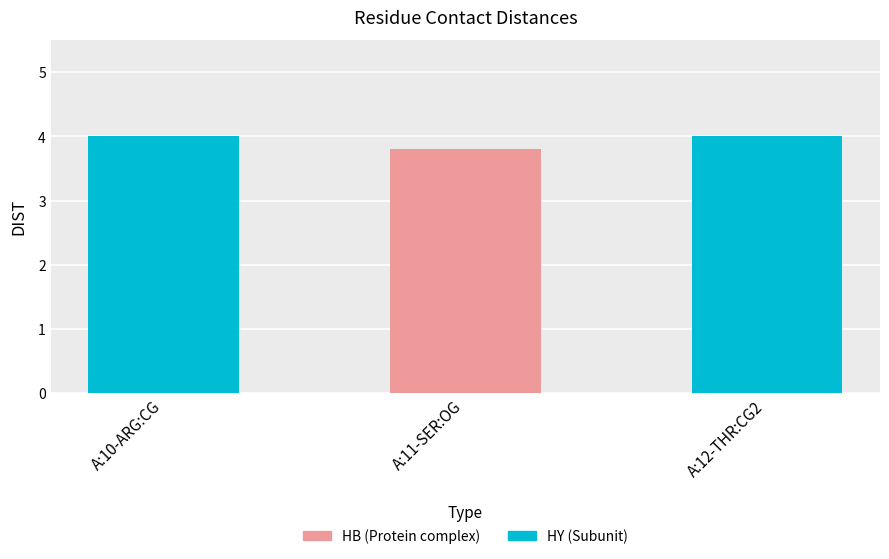

Reading left to right, transcribe all the data shown in this chart.

4.0	3.8	4.0